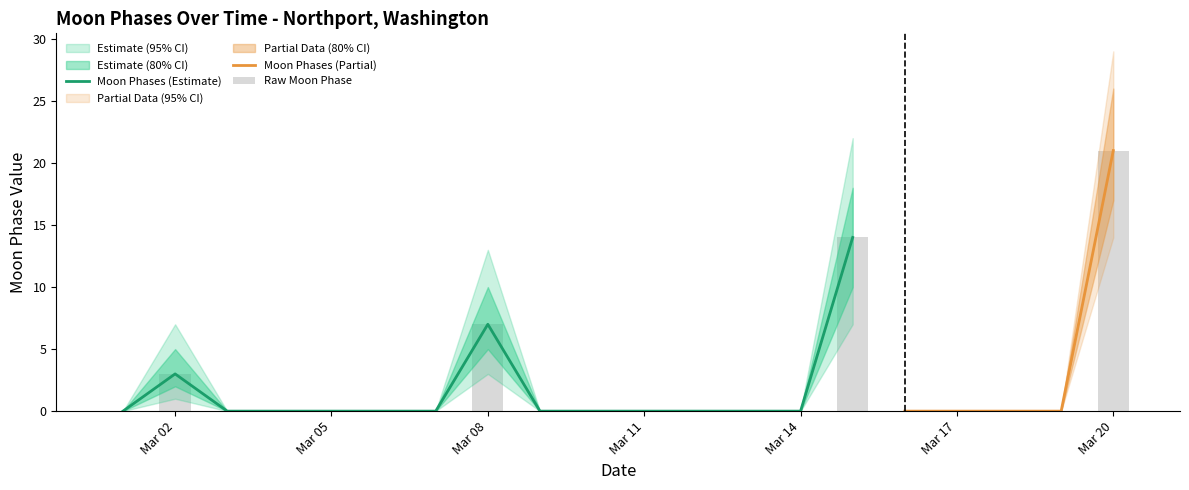

What is the change in value from 2022-03-07 to 2022-03-08?

+7